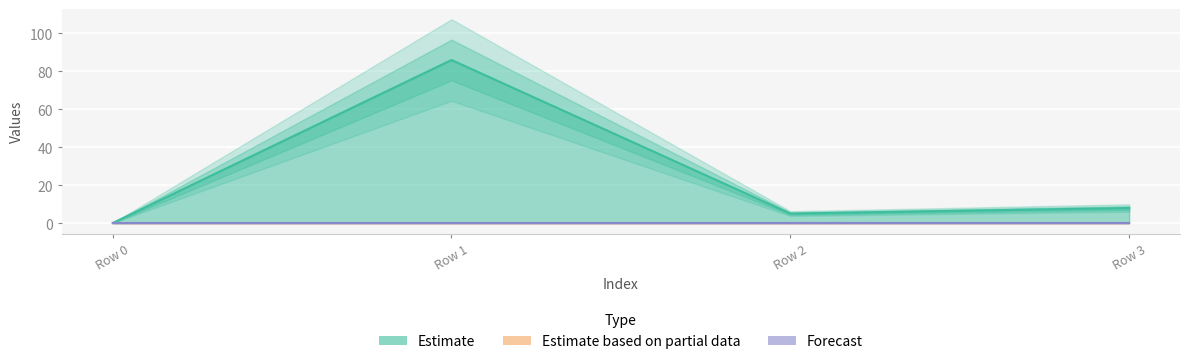

Reading right to left, list all the values displayed in this chart.

col_1: 7.9	5.0	85.8	0.0
col_3: 0.0	0.0	0.0	0.0
col_4: 0.0	0.0	0.0	0.0